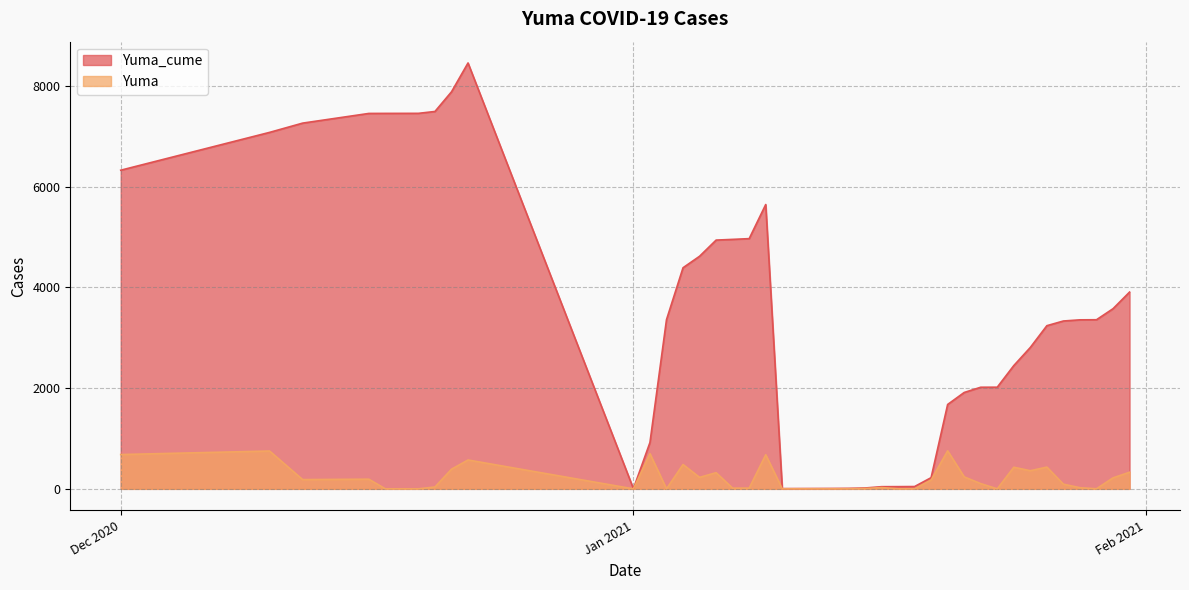

True or false: Yuma_cume has a value of 2017 at 1/22/2021.

True